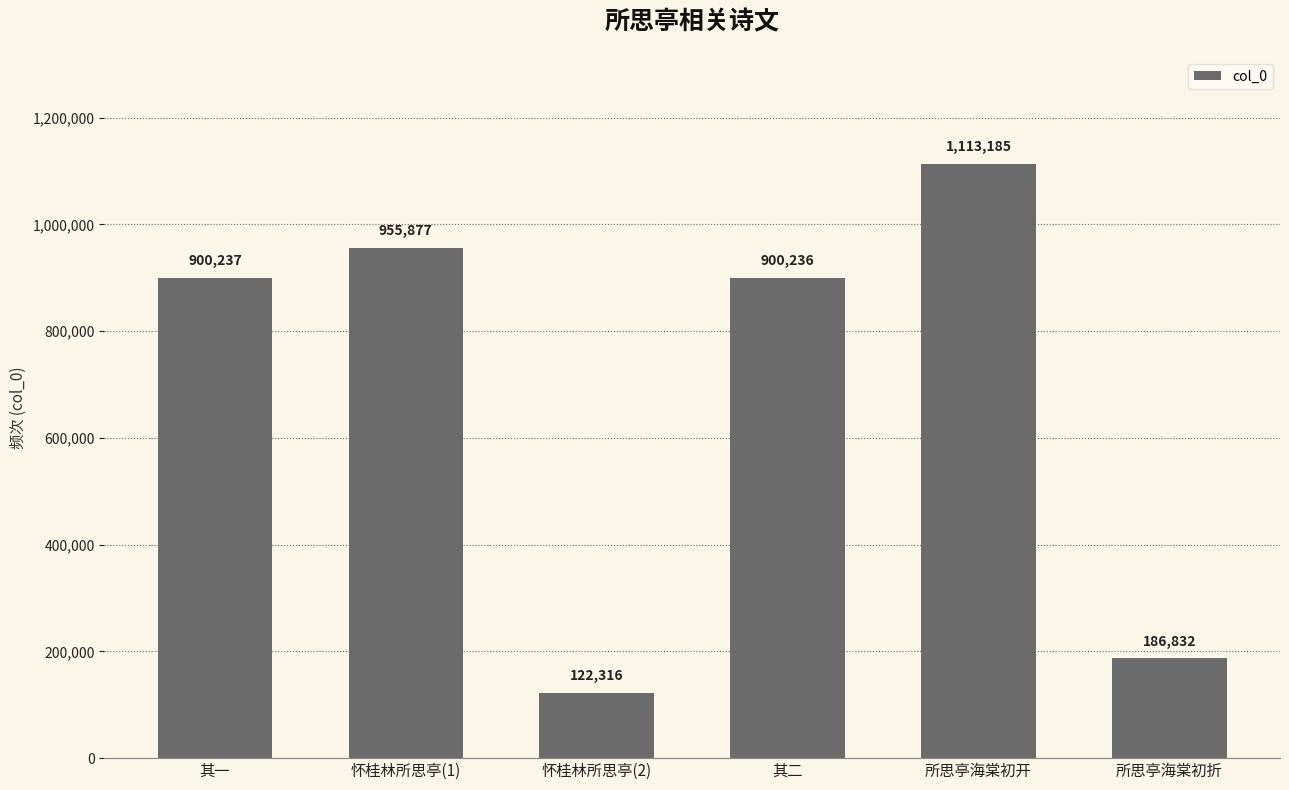

Reading right to left, list all the values displayed in this chart.

186832	1113185	900236	122316	955877	900237